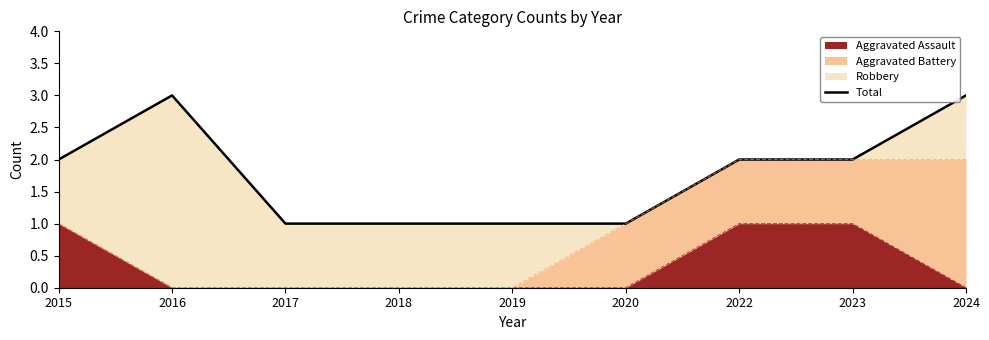

What is the sum of the values at 2016 and 2023?

5